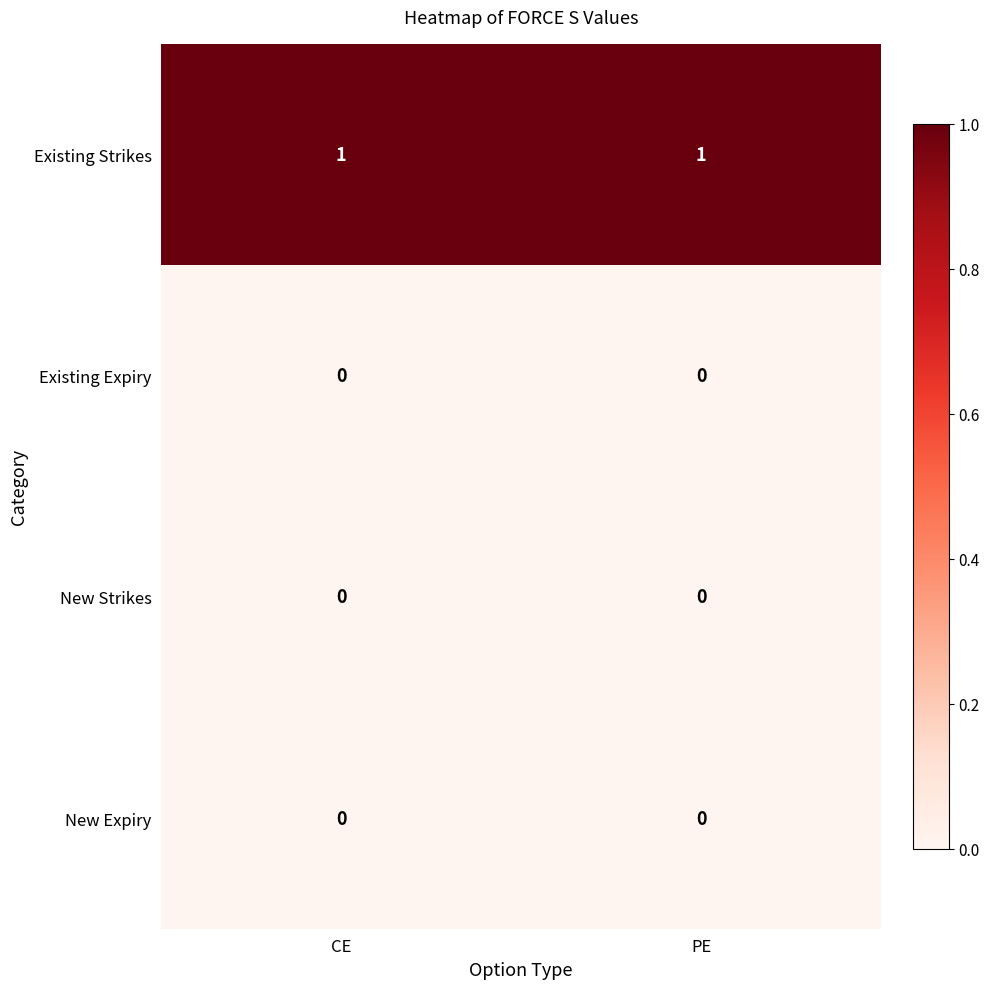

Is the value of New Strikes at CE greater than the value of Existing Strikes at PE?

No